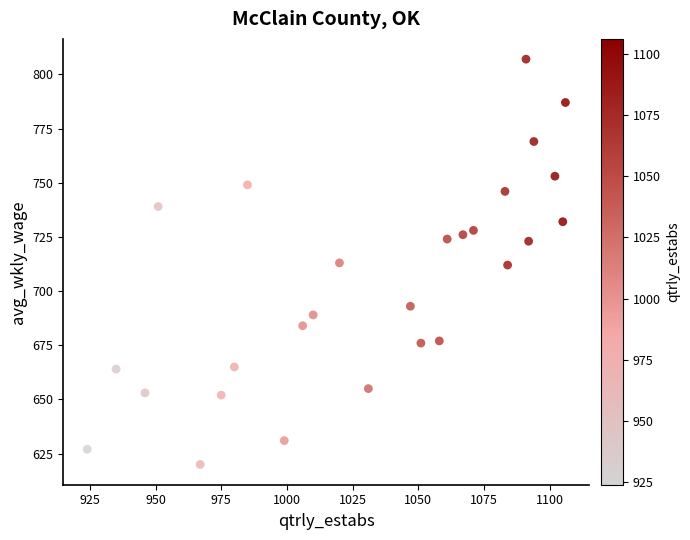

List the coordinates of all points as (X, Y) pairs, reading left to right.

(924, 627)  (935, 664)  (946, 653)  (951, 739)  (967, 620)  (975, 652)  (980, 665)  (985, 749)  (999, 631)  (1006, 684)  (1010, 689)  (1020, 713)  (1031, 655)  (1047, 693)  (1051, 676)  (1058, 677)  (1061, 724)  (1067, 726)  (1071, 728)  (1083, 746)  (1084, 712)  (1091, 807)  (1092, 723)  (1094, 769)  (1102, 753)  (1105, 732)  (1106, 787)